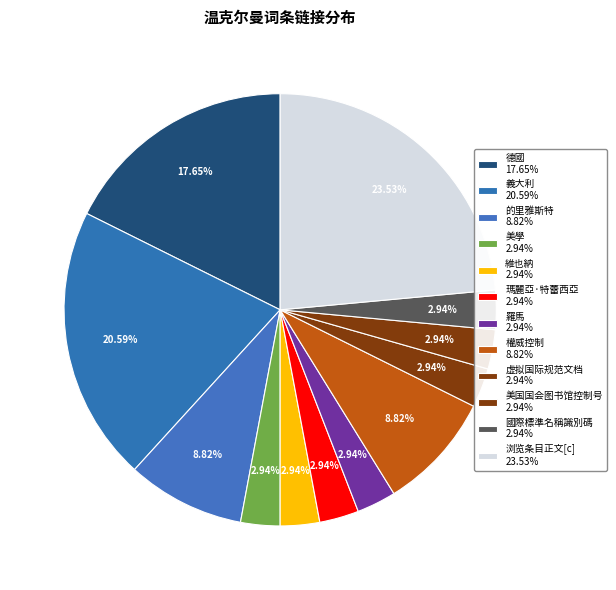

Rank the categories by value from lowest to highest.

美學, 維也納, 瑪麗亞·特蕾西亞, 羅馬, 虚拟国际规范文档, 美国国会图书馆控制号, 國際標準名稱識別碼, 的里雅斯特, 權威控制, 德國, 義大利, 浏览条目正文[c]